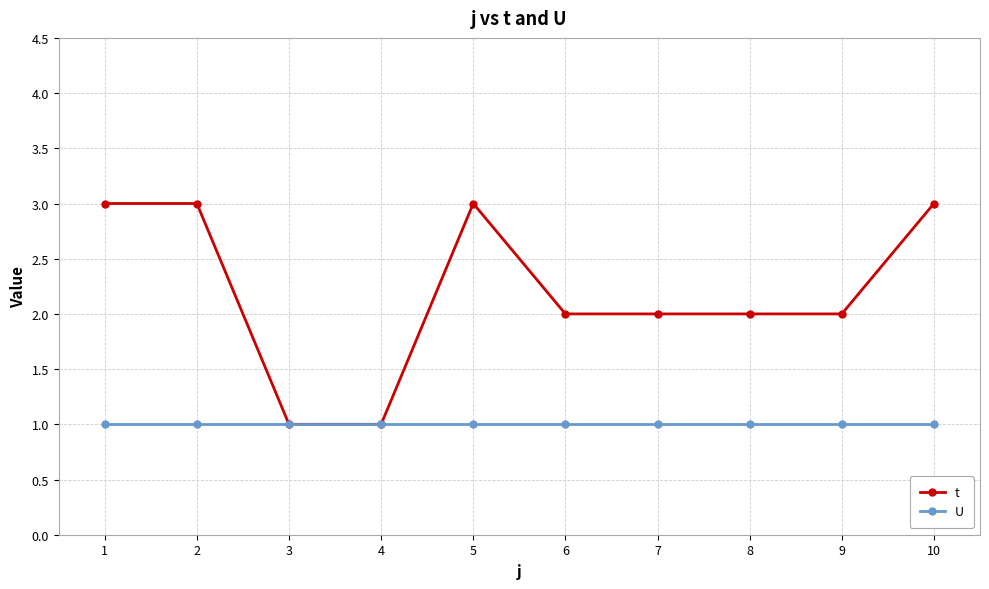

Is the value of t at 5 greater than the value of U at 3?

Yes